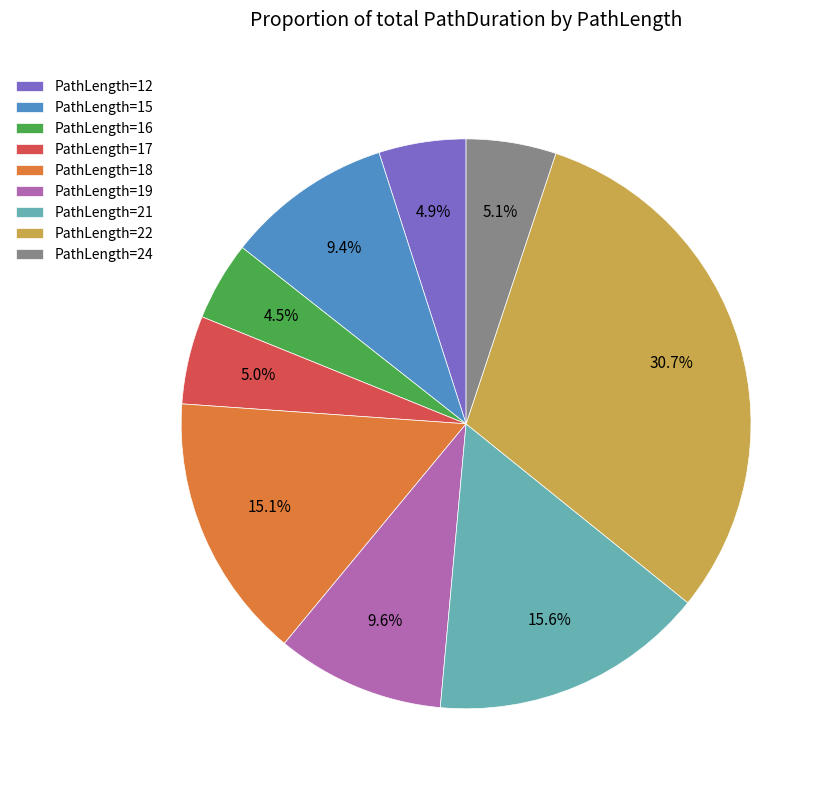

Which category has the biggest portion of the pie?

PathLength=22